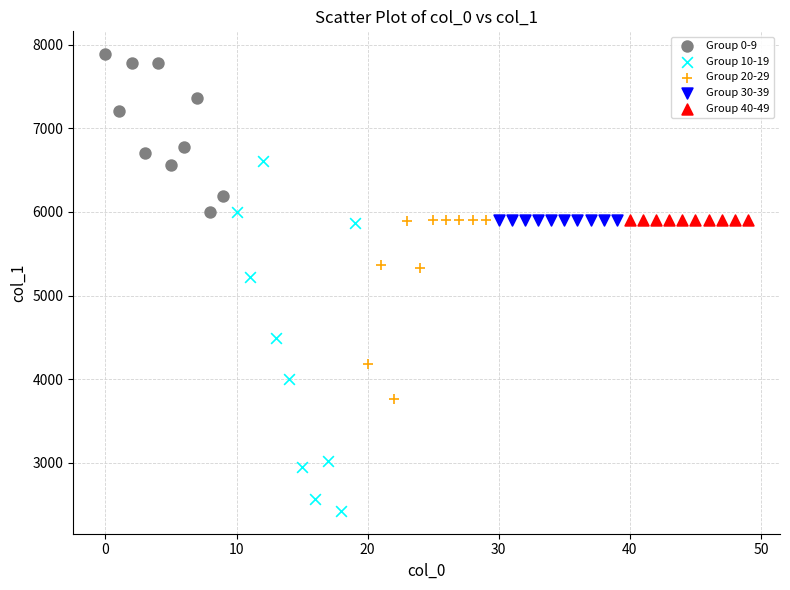

Which series reaches the maximum Y coordinate?

Group 0-9